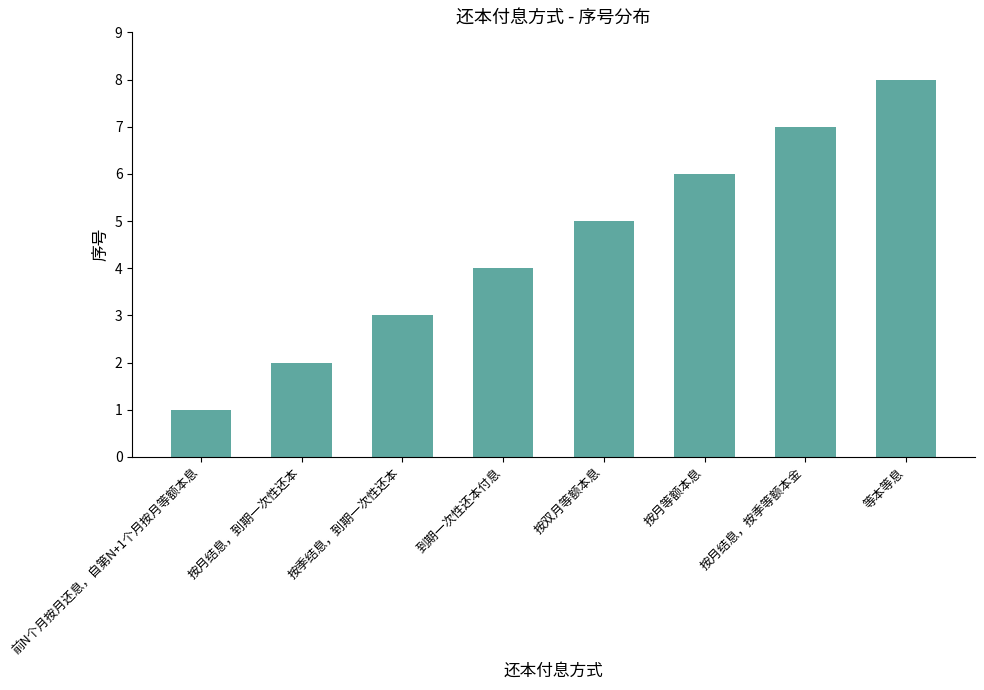

Are the bars grouped side by side (vs. stacked)?

No